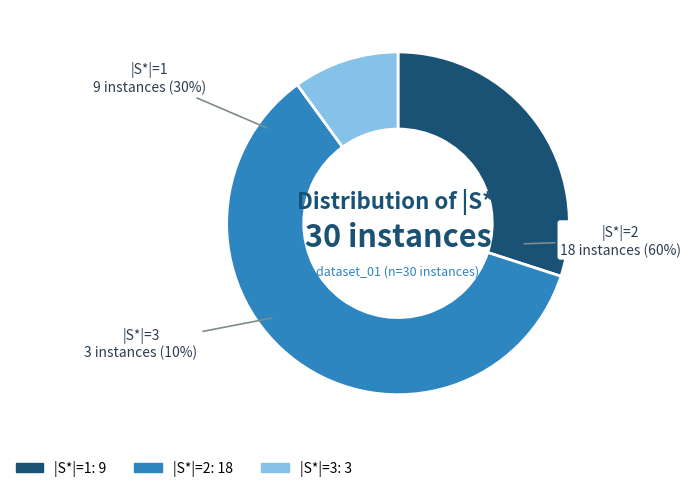

To the nearest percent, what percentage of the pie is 2?

60%